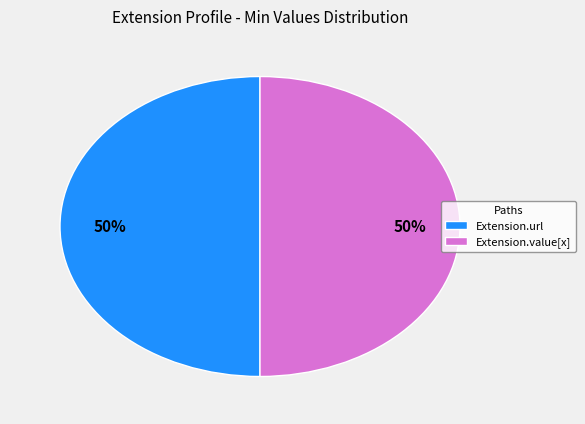

What is the ratio of the value at Extension.url to the value at Extension.value[x]?

1.0